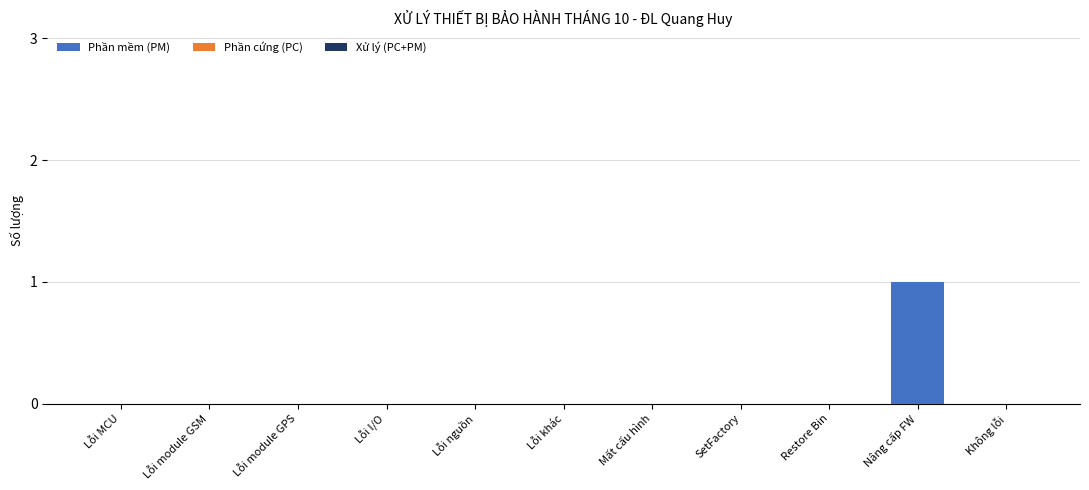

Which label corresponds to the largest value in the chart?

Nâng cấp FW